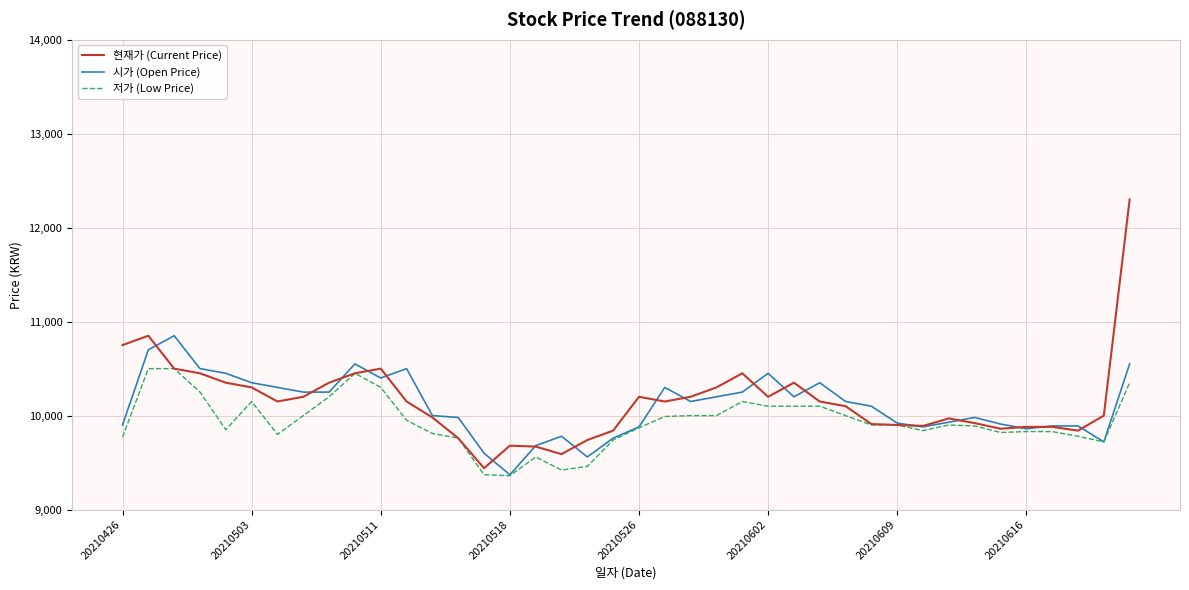

Count the number of data series in this chart.

3